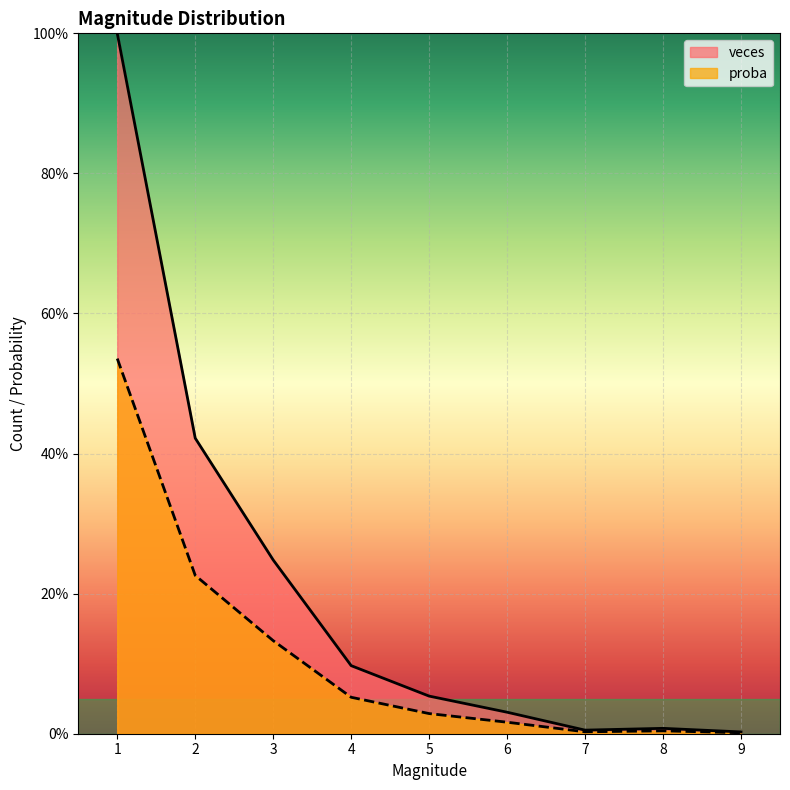

What is the approximate value of veces at 1?

0.5